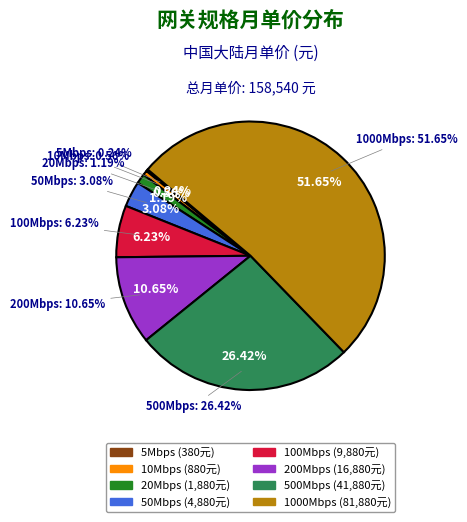

To the nearest percent, what is the combined percentage of 50Mbps and 200Mbps?

14%